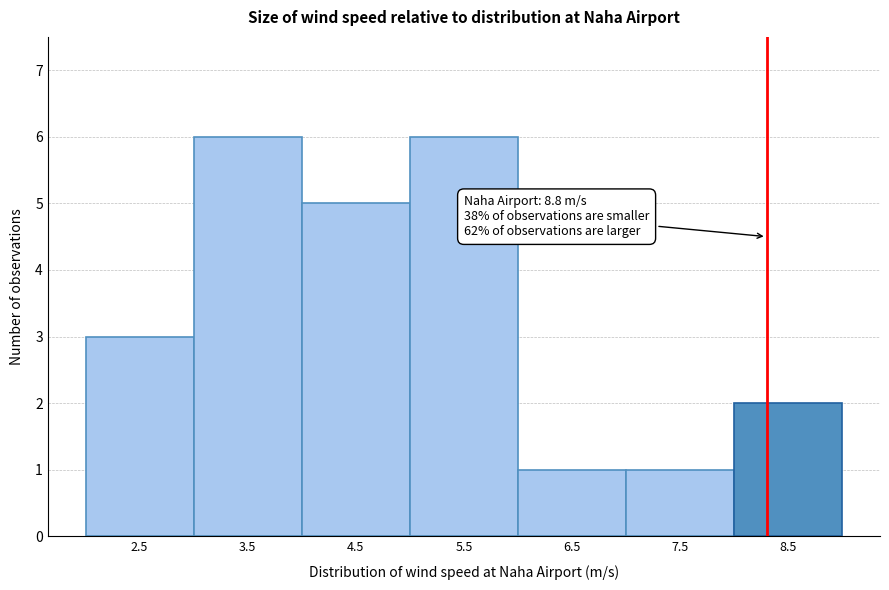

Reading left to right, extract all data points from this chart.

3	6	5	6	1	1	2